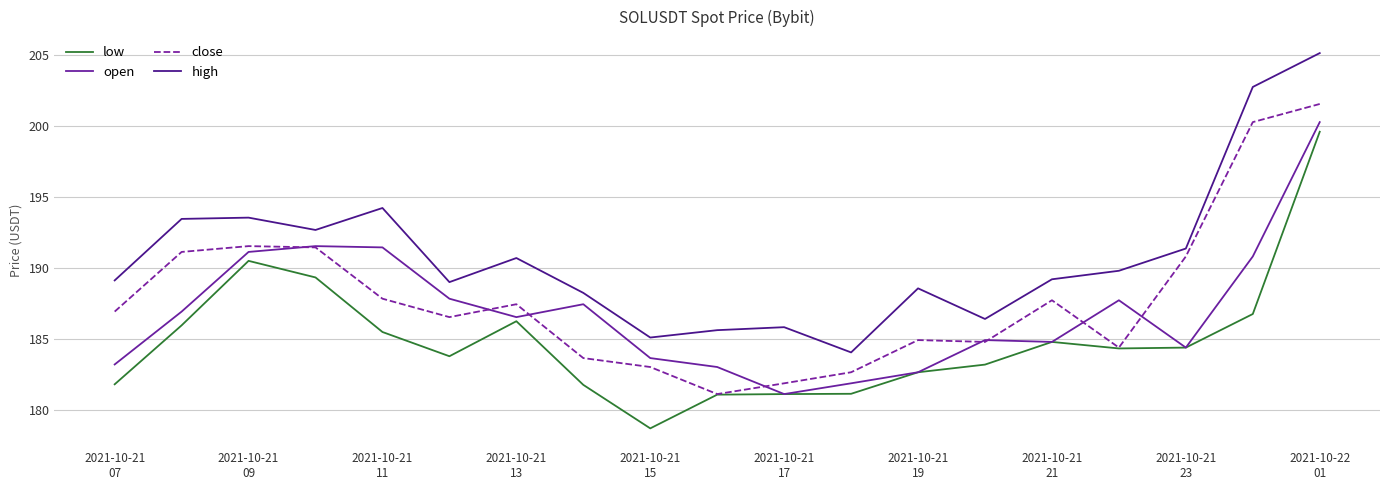

What is the difference between the maximum and second lowest values in the high series?

20.1